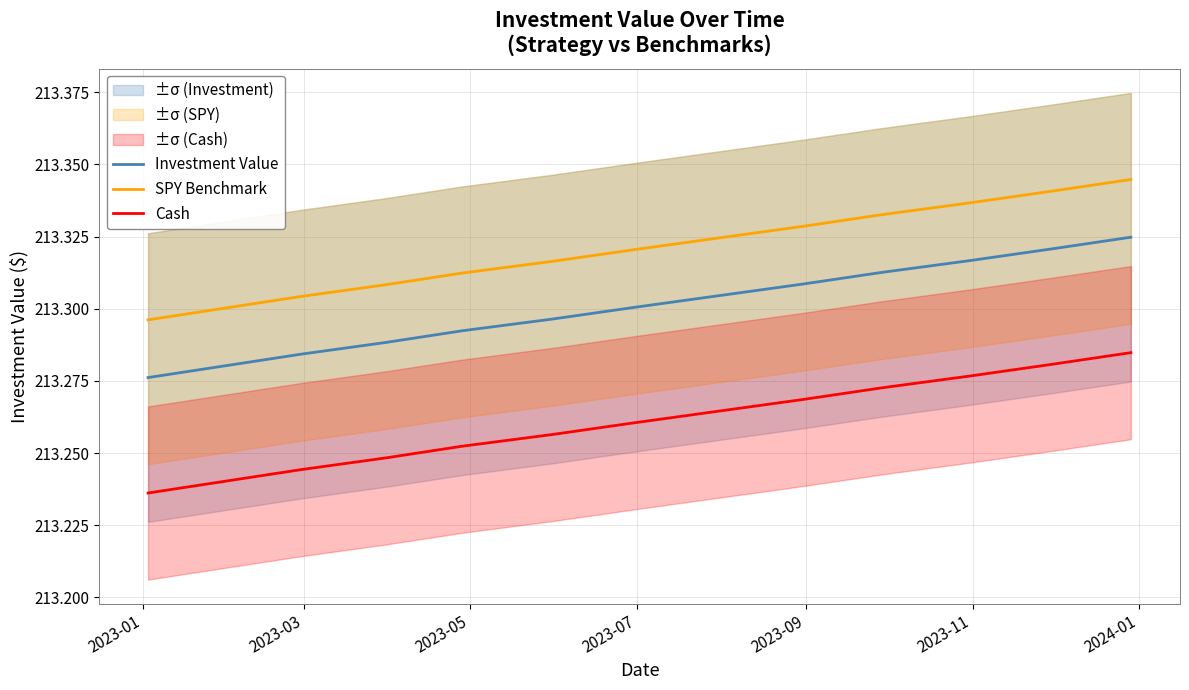

True or false: Cash and SPY Benchmark cross at least once.

False